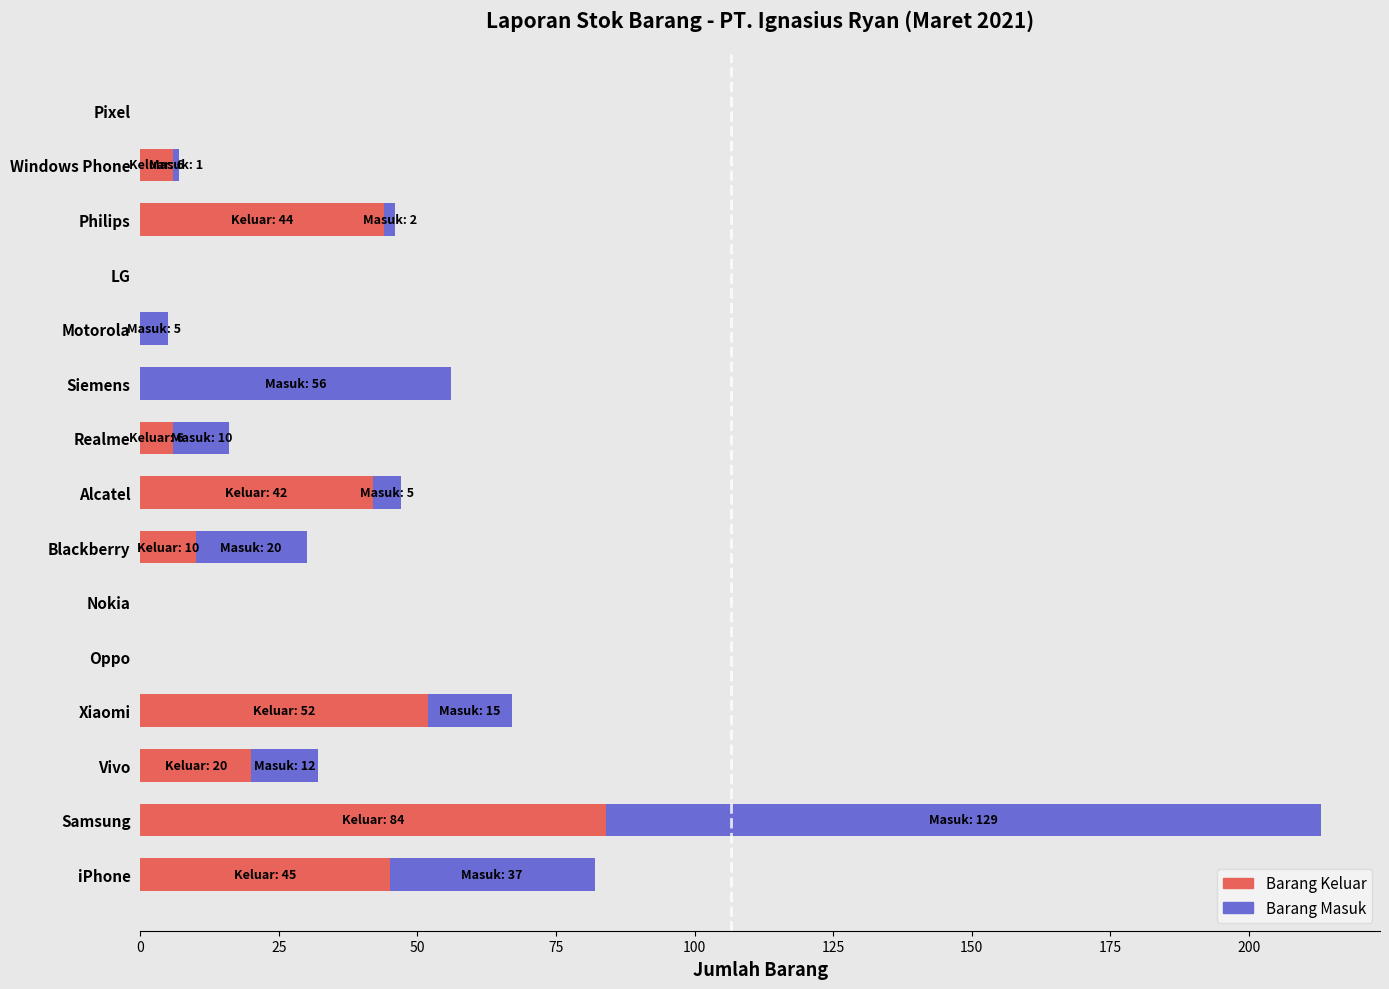

True or false: Barang Keluar has a value of 20 at Vivo.

True